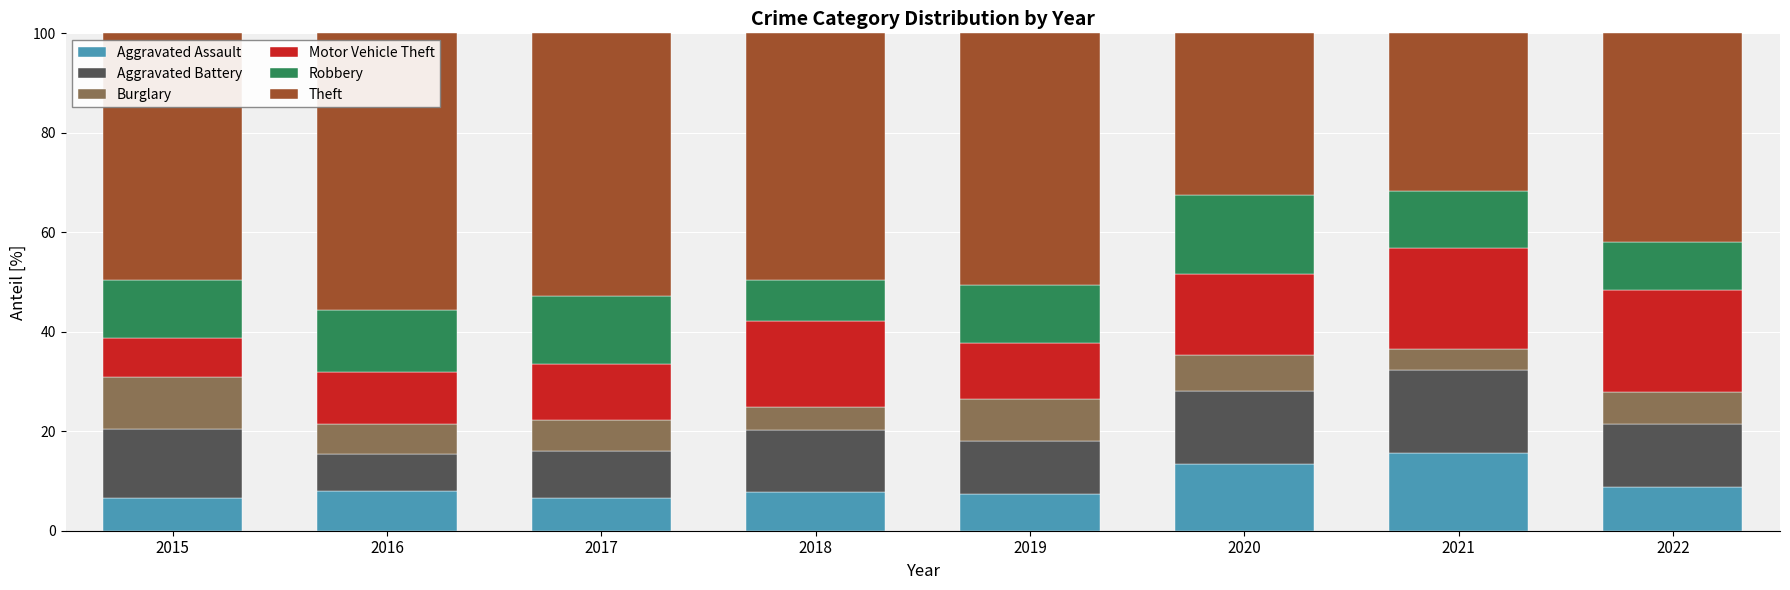

What is the total value across all series at 2019?

100.0